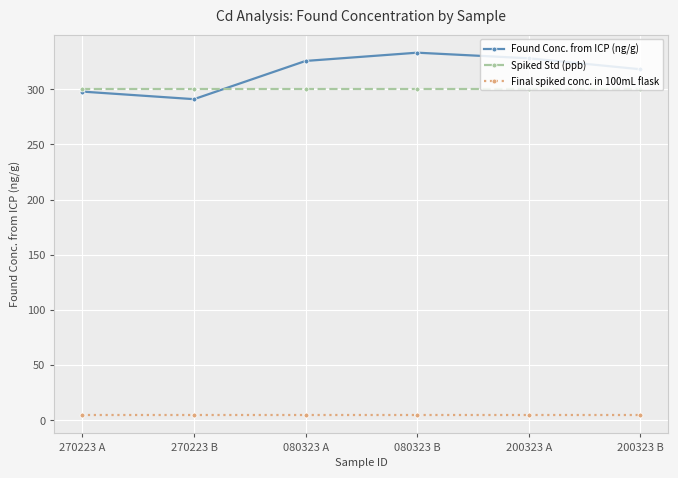

How many data points does each series have?

6